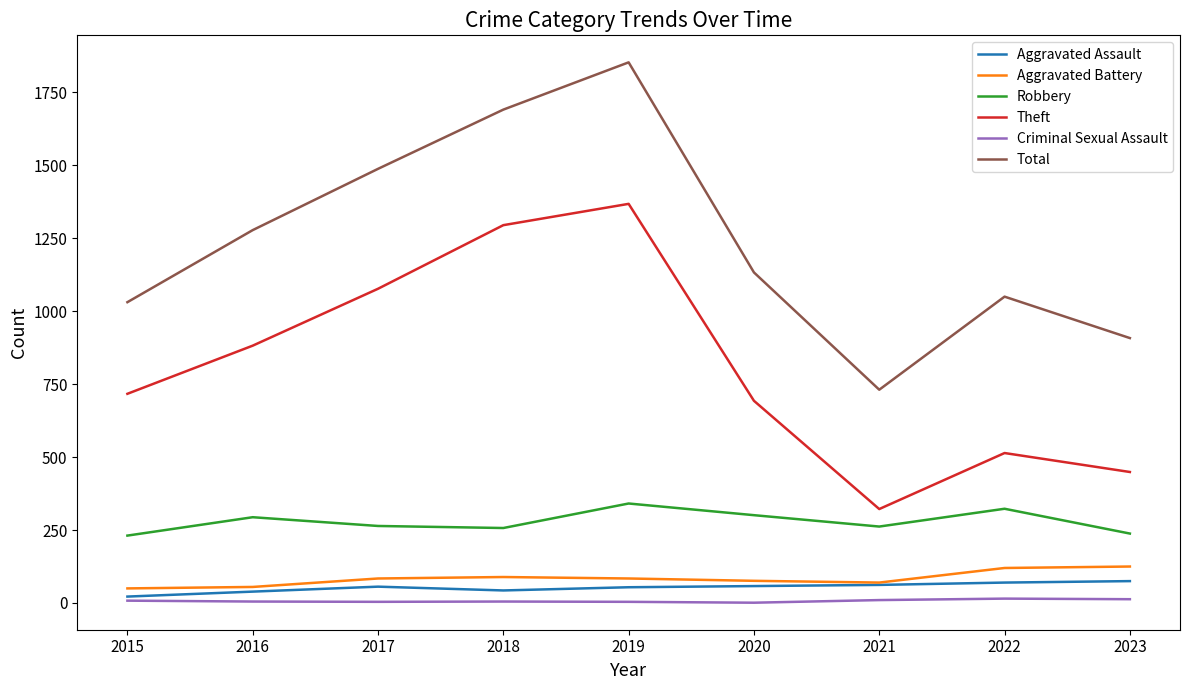

True or false: Theft has a value of 1077 at 2017.

True